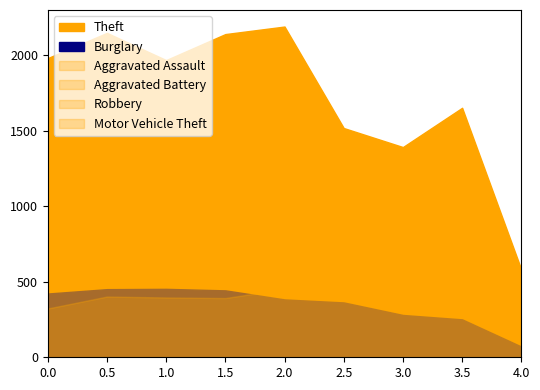

In Motor Vehicle Theft, how many points are higher than both neighbors (excluding endpoints)?

3